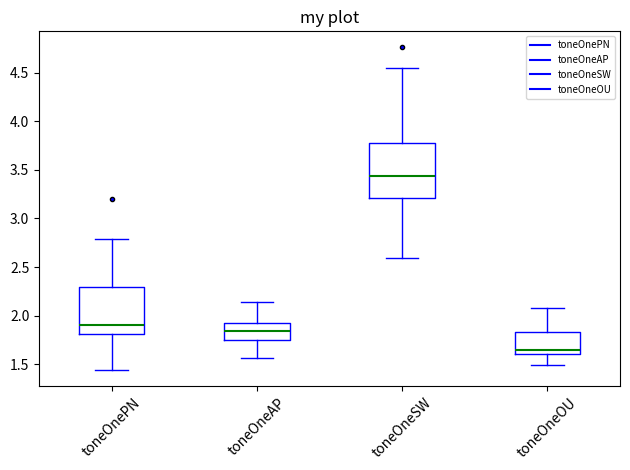

Reading left to right, read every box against the y-axis: the position of its median line, the range the box covers, and the ends of its whiskers. The values are not printed on the chart, so give them approximately, as read against the axis.

toneOnePN: median 1.90, box 1.80 to 2.30, whiskers 1.45 to 2.80
toneOneAP: median 1.85, box 1.75 to 1.90, whiskers 1.55 to 2.15
toneOneSW: median 3.45, box 3.20 to 3.75, whiskers 2.60 to 4.55
toneOneOU: median 1.65, box 1.60 to 1.85, whiskers 1.50 to 2.10